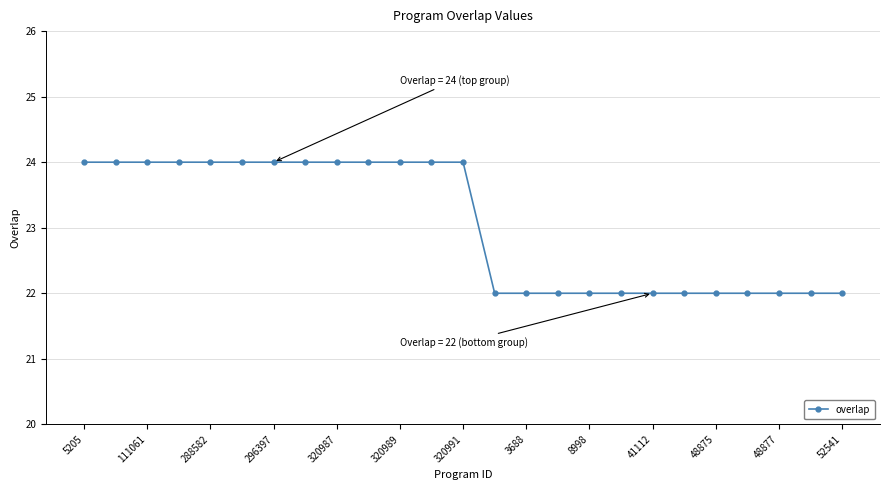

What is the smallest value displayed?

22